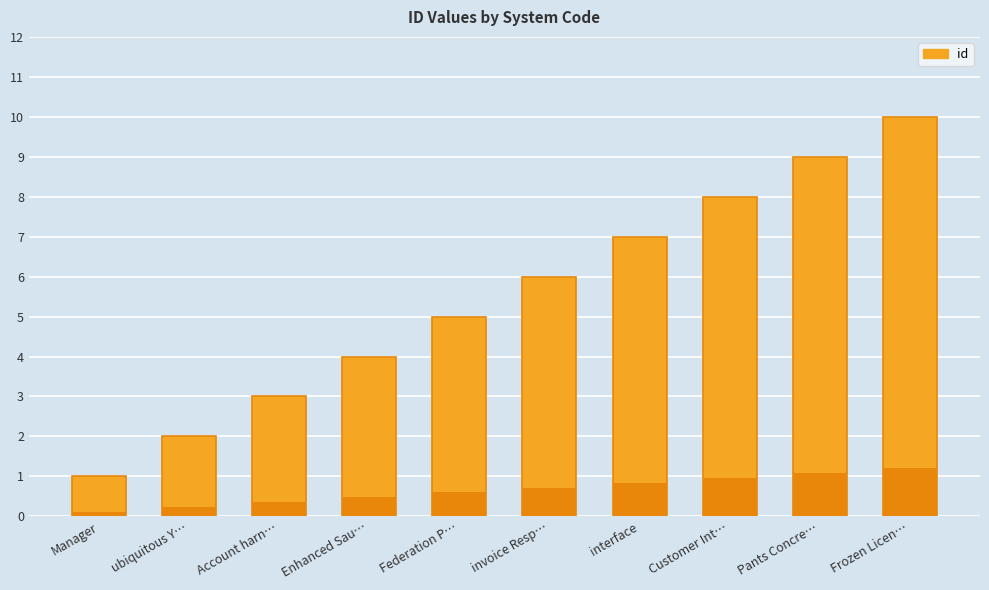

Which label corresponds to the smallest value in the chart?

Manager